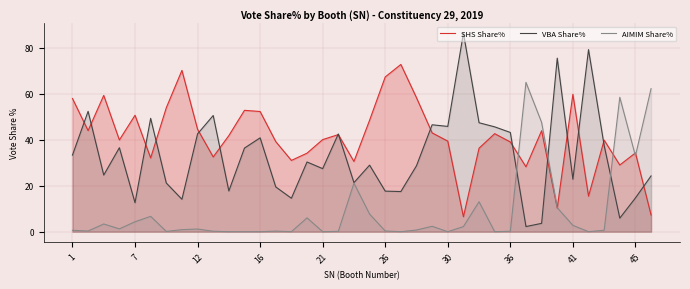

What is the difference between the maximum and second lowest values in the VBA Share% series?

82.8